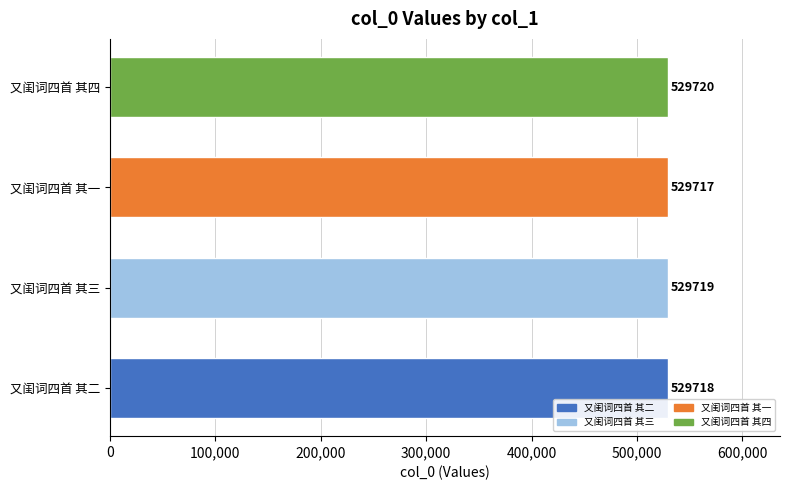

How many bars are there in total?

4